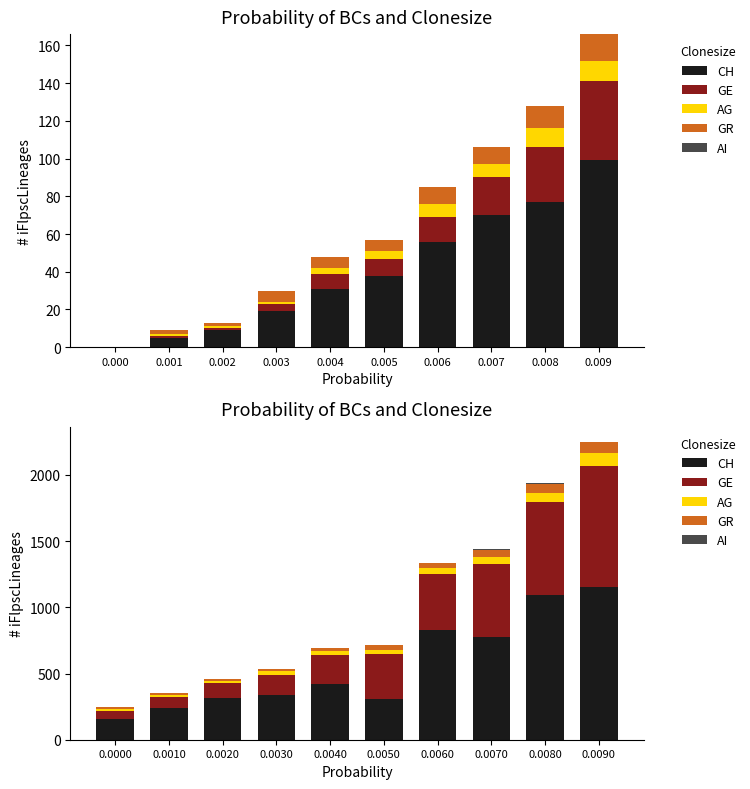

What is the total value across all series at 0.000?

247